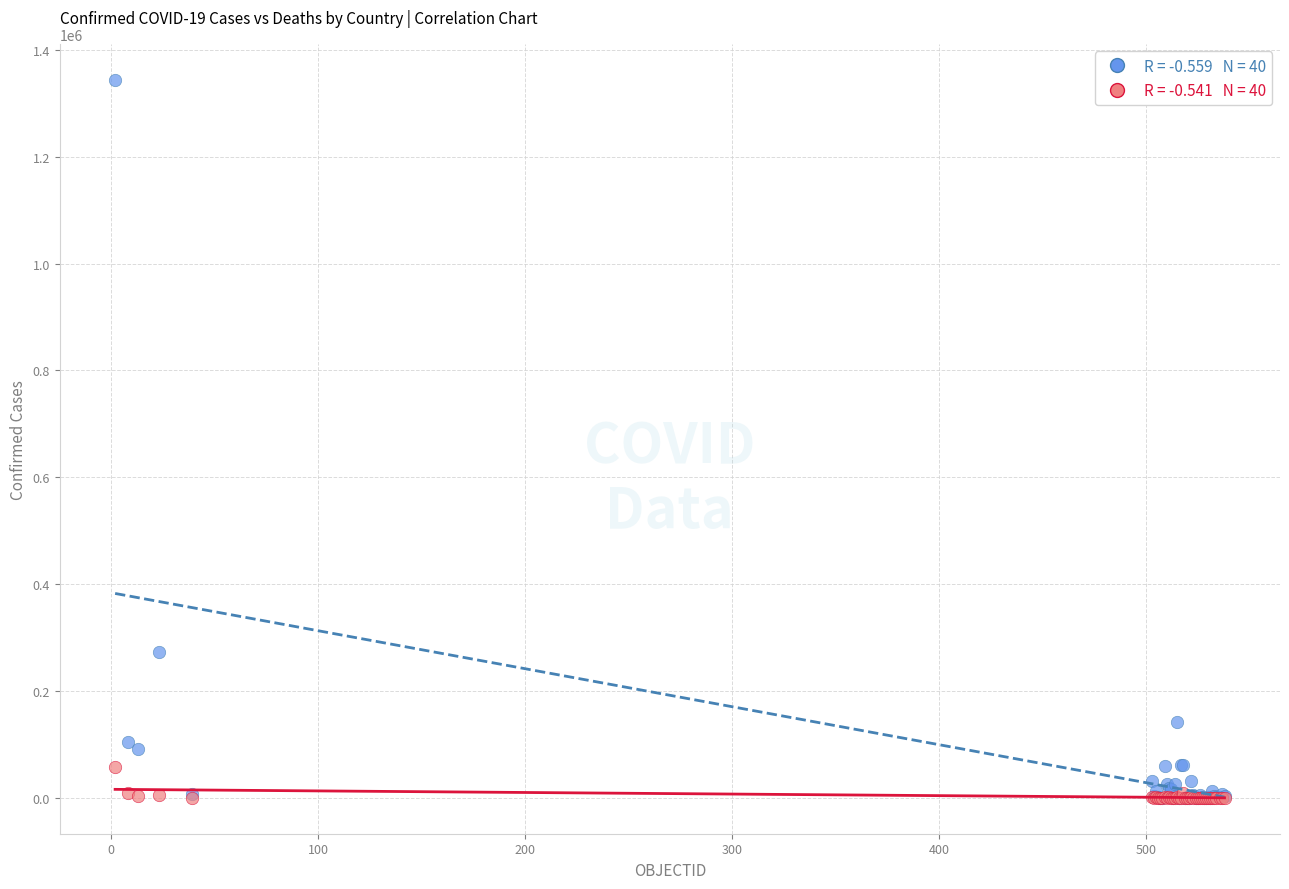

Across all series, what Y value is closest to 672071?

271982